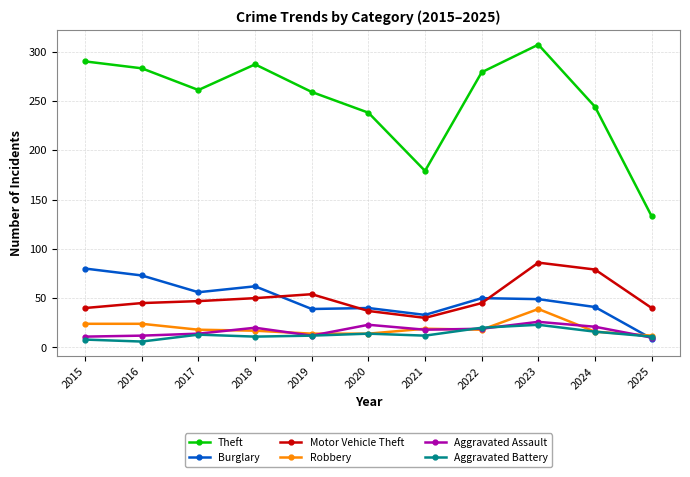

How many times do Burglary and Aggravated Battery cross each other?

1